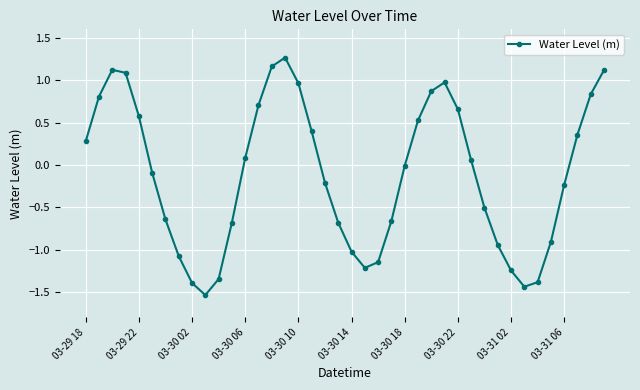

How many interior local valleys (lower than both neighbors) does the data have?

3